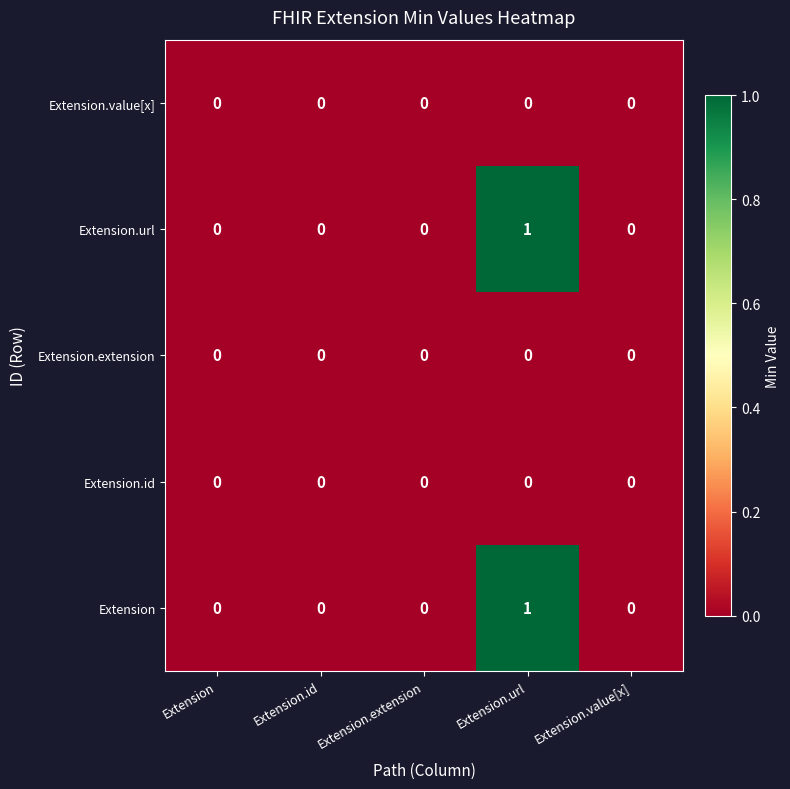

How many distinct data groups are displayed?

5